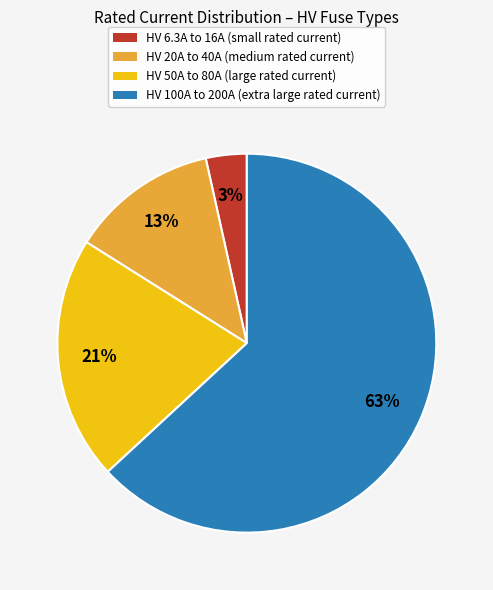

To the nearest percent, what percentage of the pie is HV 6.3A to 16A (small rated current)?

3%